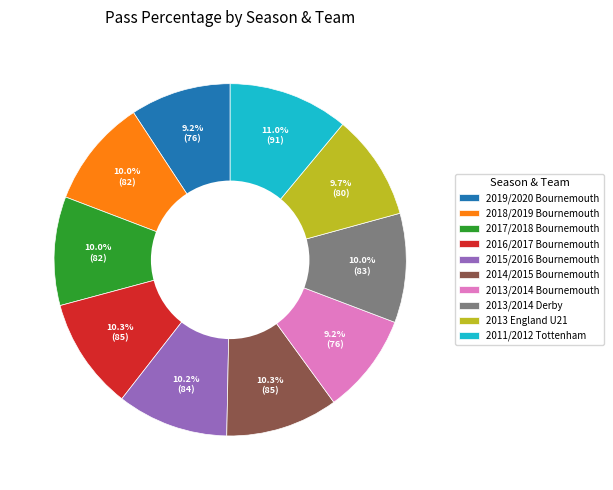

Does 2013 England U21 account for over 50% of the chart?

No